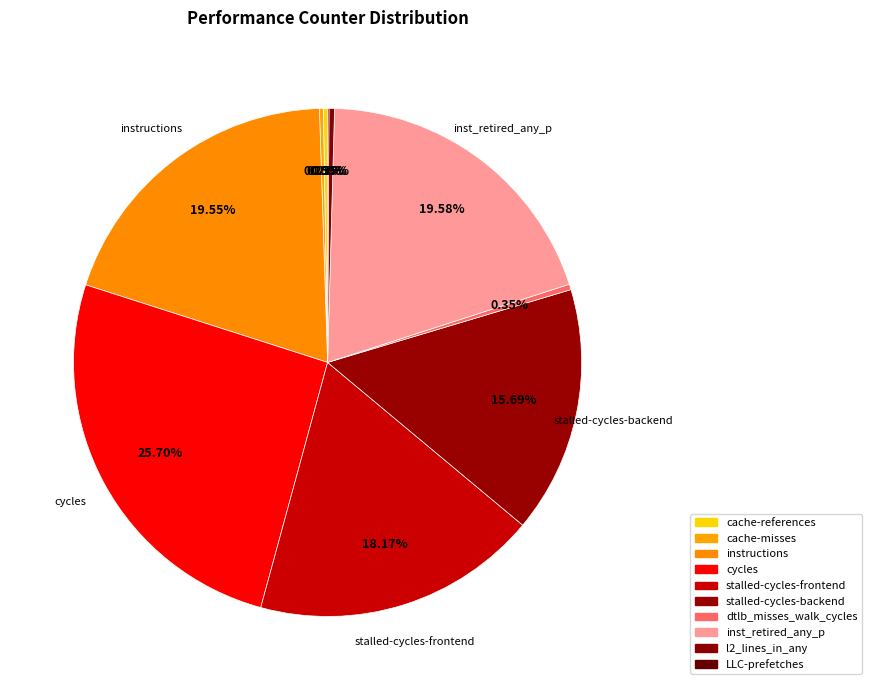

How many slices are in this pie chart?

10